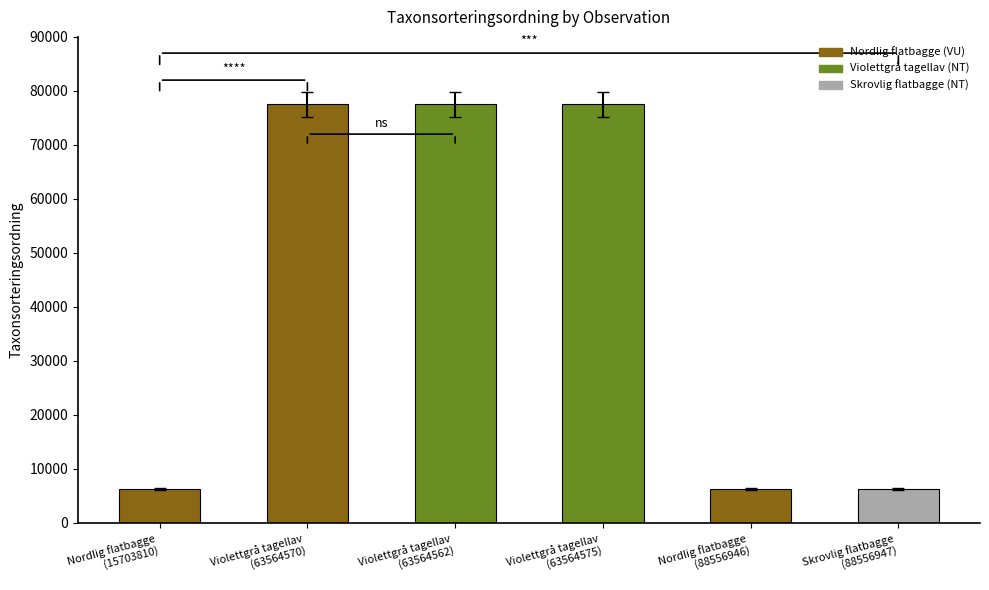

At which category does the chart reach its peak across all series?

Violettgrå tagellav
(63564570)